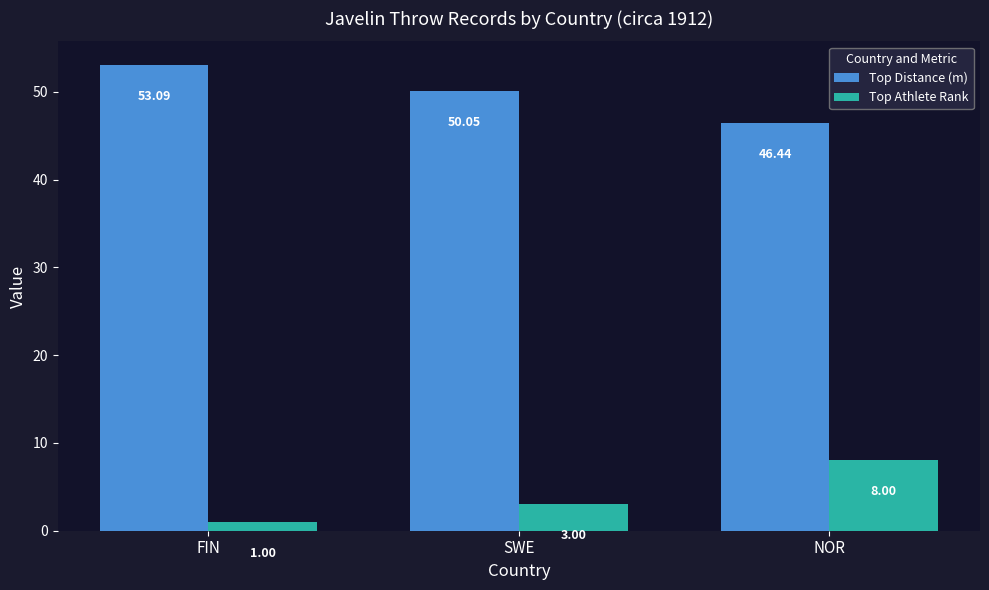

What is the average value of the Top Distance (m) series?

49.9